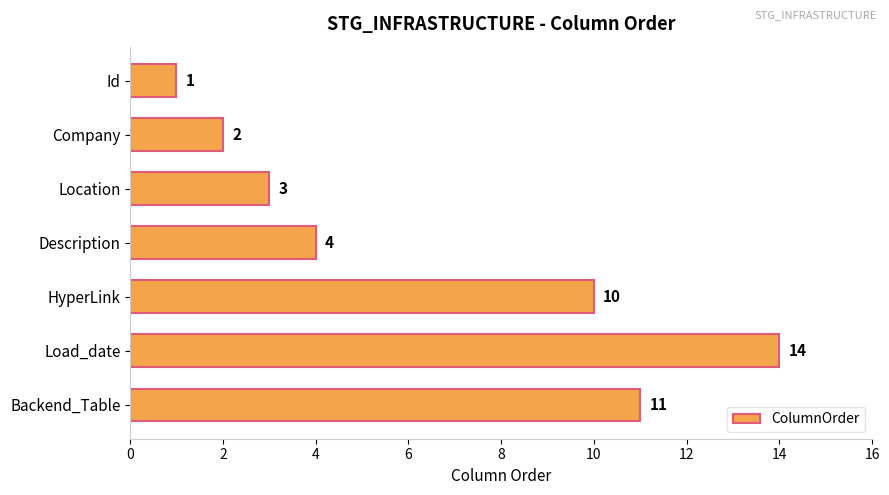

What is the maximum value shown in the chart?

14